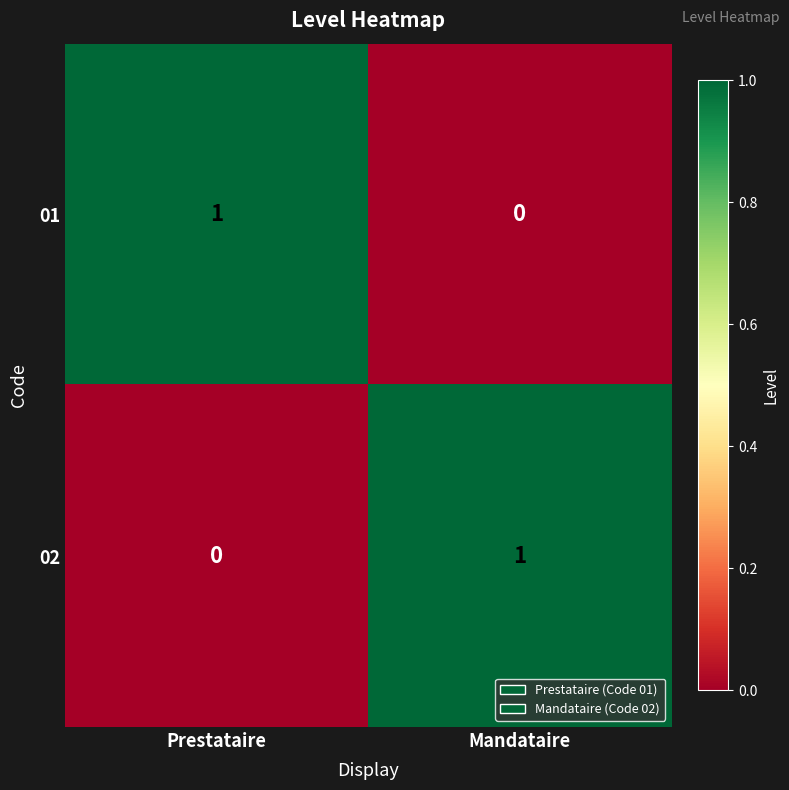

True or false: 01 has a value of 1 at Mandataire.

False